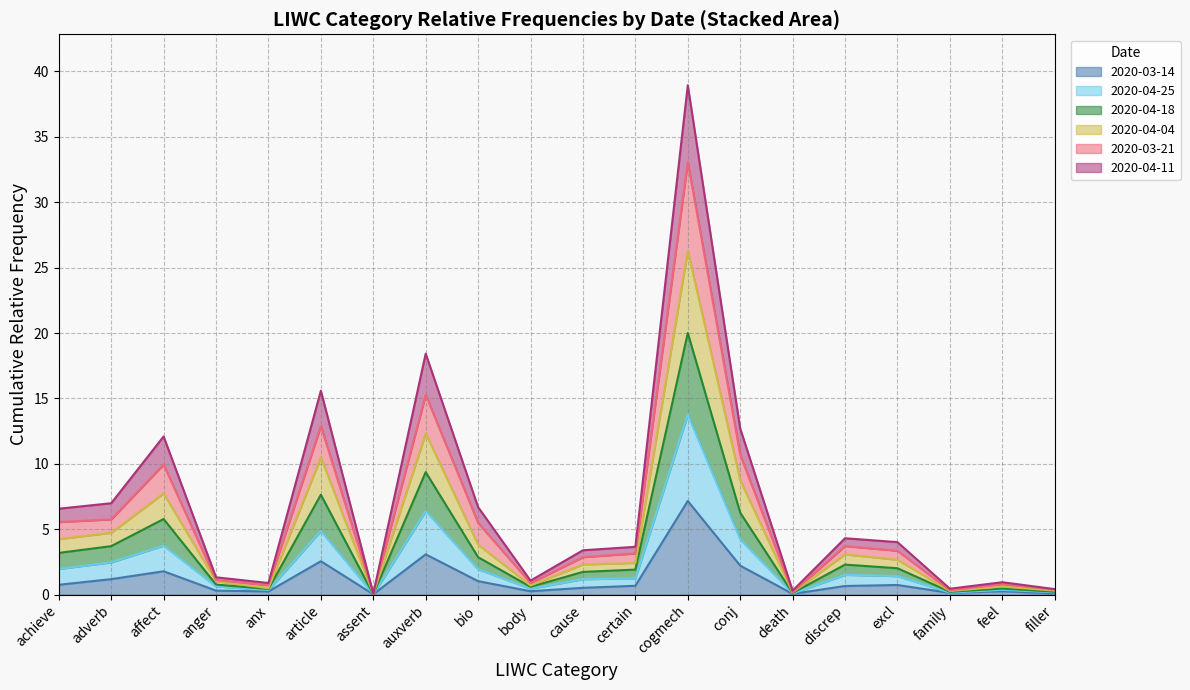

Which series changed the most between achieve and body?

2020-04-18